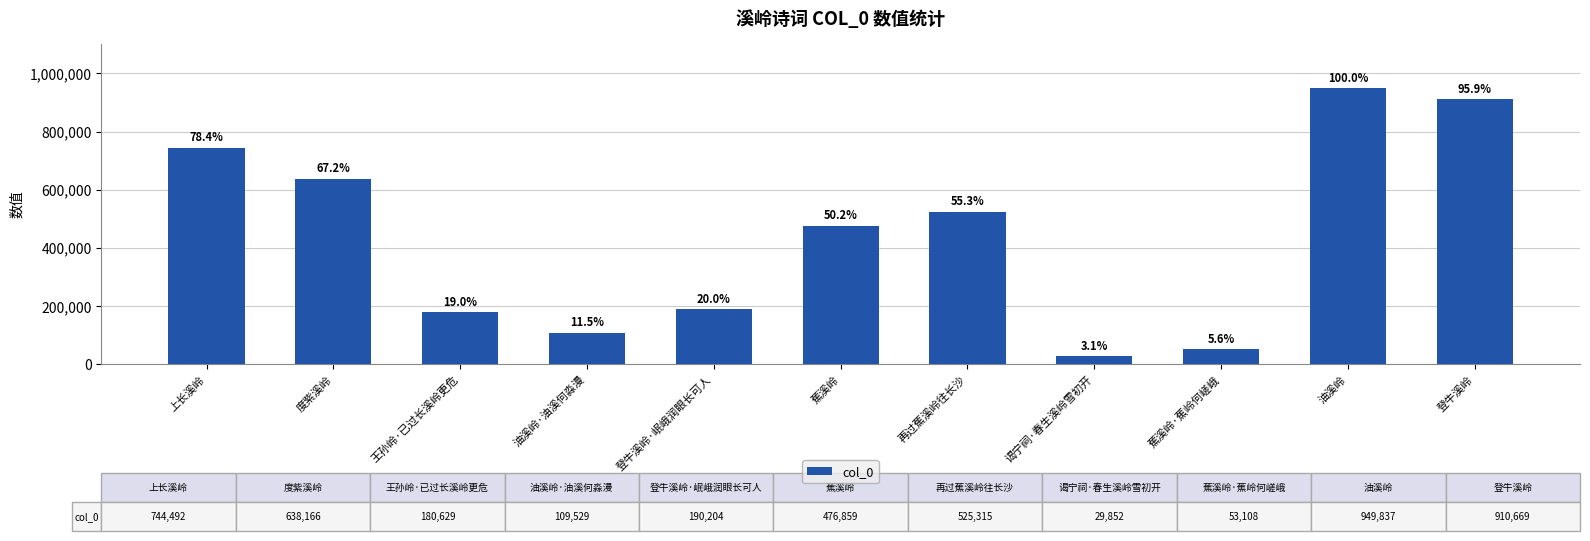

Between 王孙岭·已过长溪岭更危 and 谒宁祠·春生溪岭雪初开, which is larger?

王孙岭·已过长溪岭更危